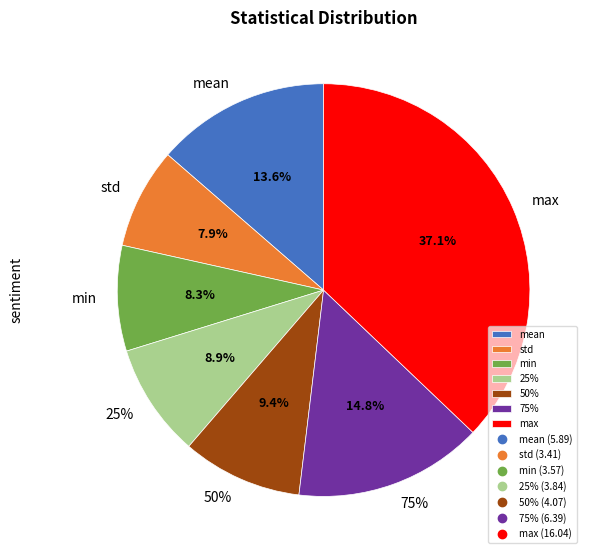

Is it true that max is 45% of the pie?

False